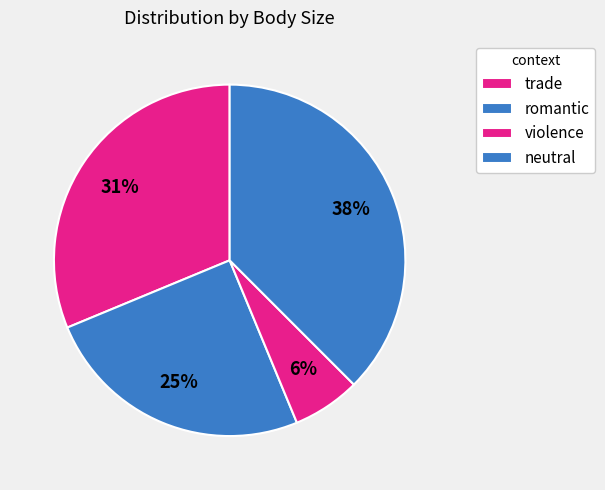

Is neutral the majority of the pie?

No